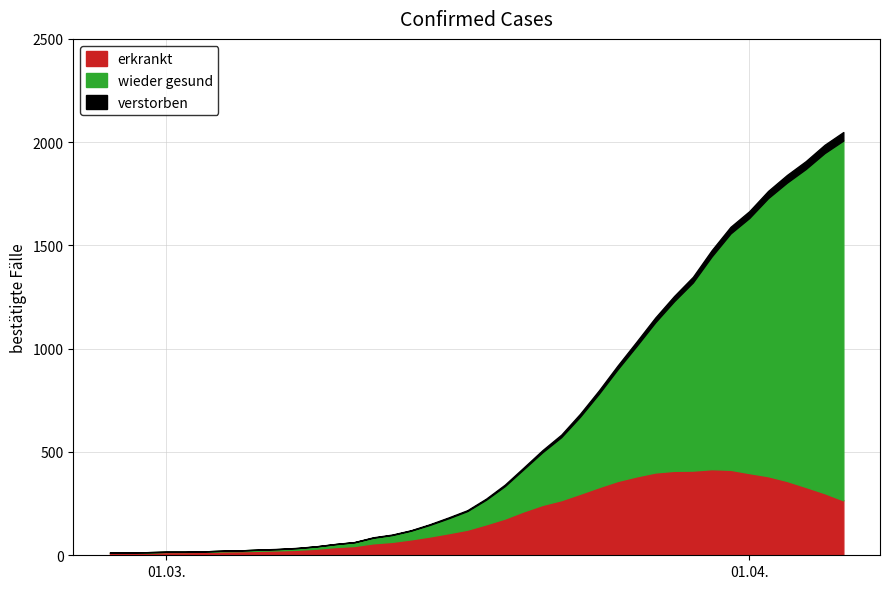

What is the sum of the values at 14 and 6?

109